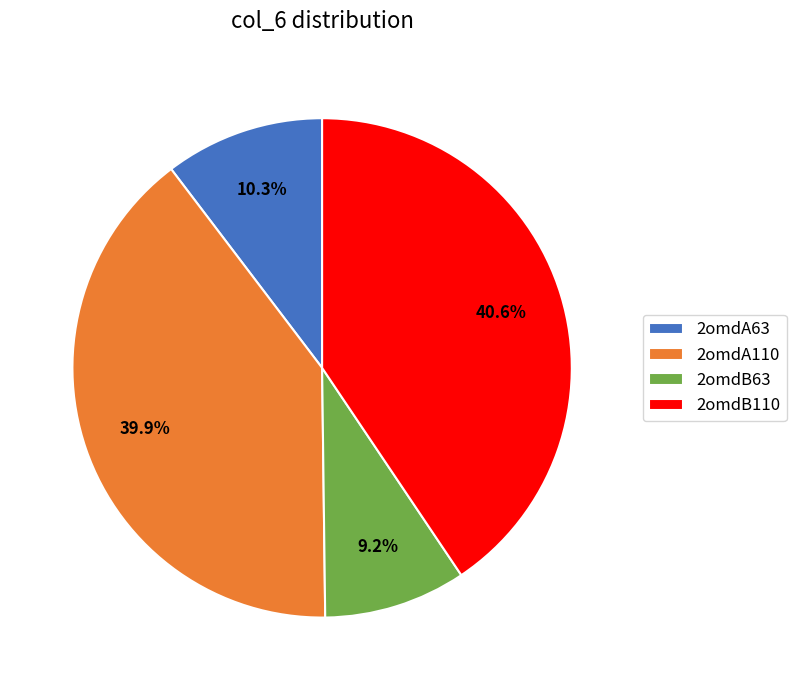

Which has a higher value, 2omdA110 or 2omdA63?

2omdA110